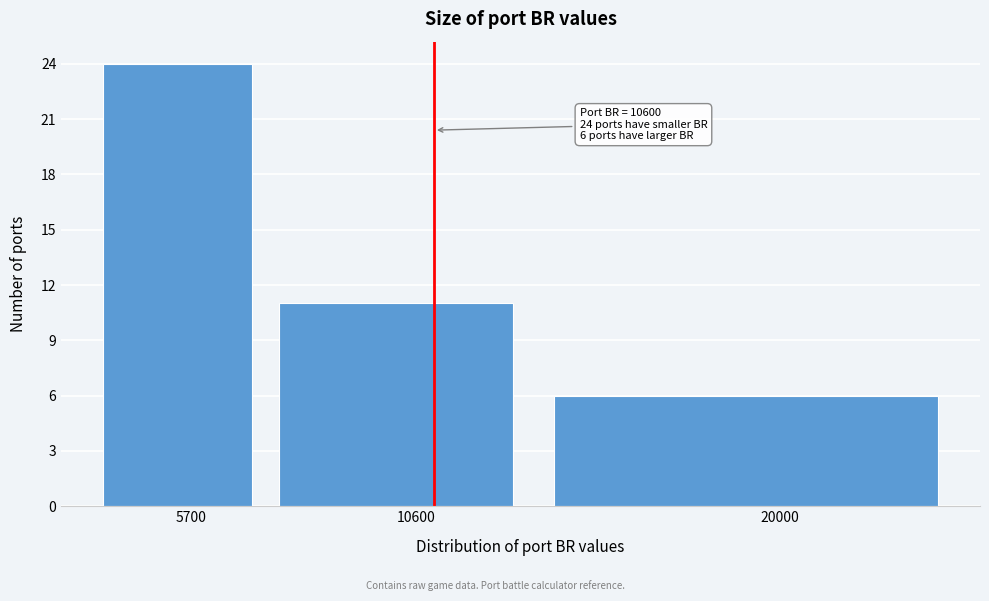

Reading left to right, what are all the values shown in this chart?

5700=24	10600=11	20000=6